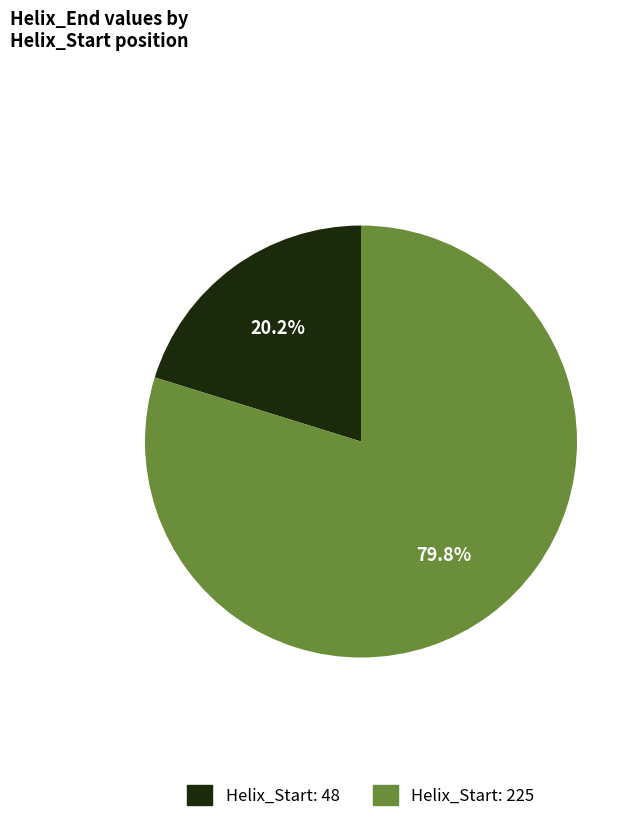

Is there any slice that represents more than half of the pie?

Yes